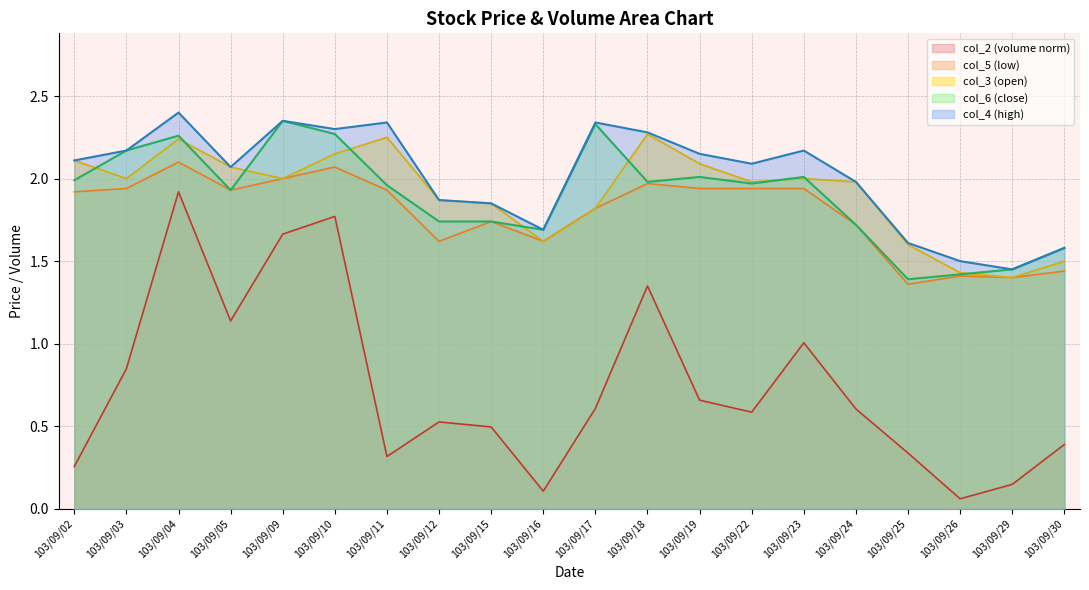

At which category does the chart reach its peak across all series?

103/09/04